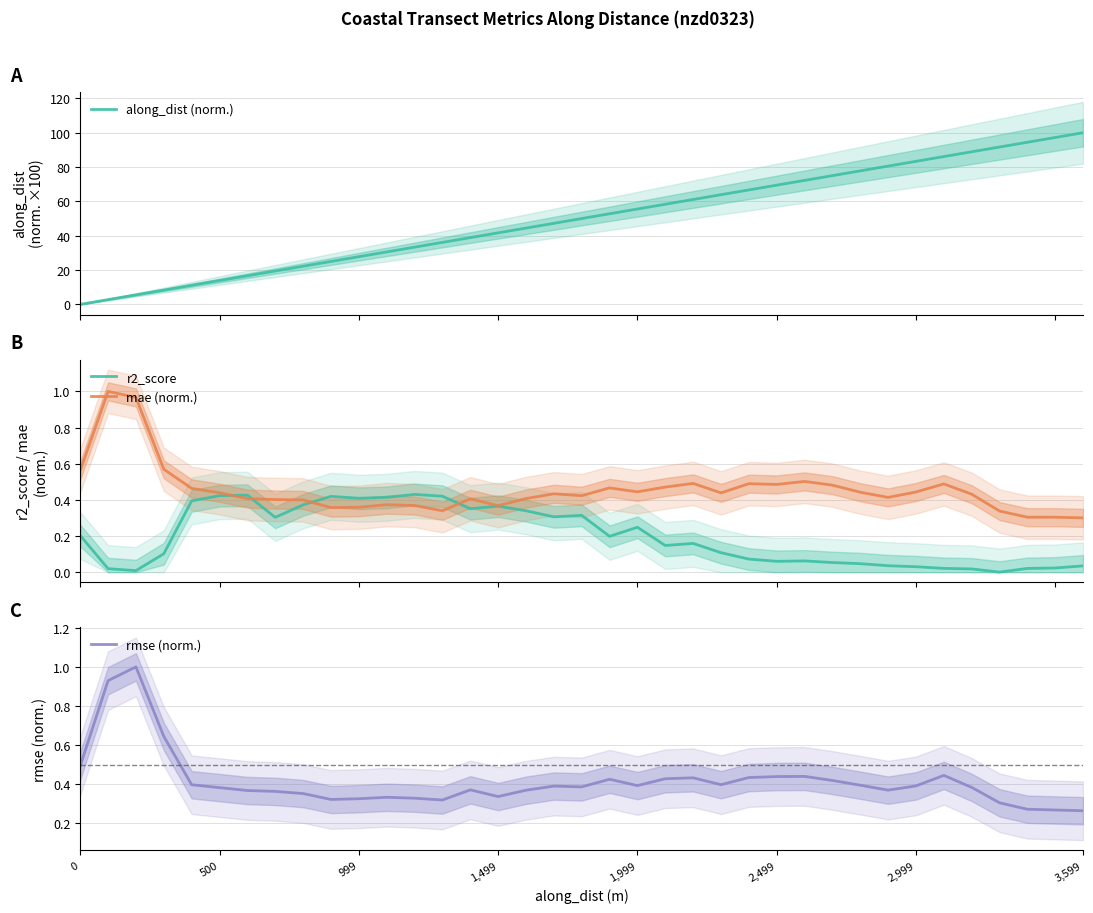

What is the maximum value for along_dist (norm.)?

100.0